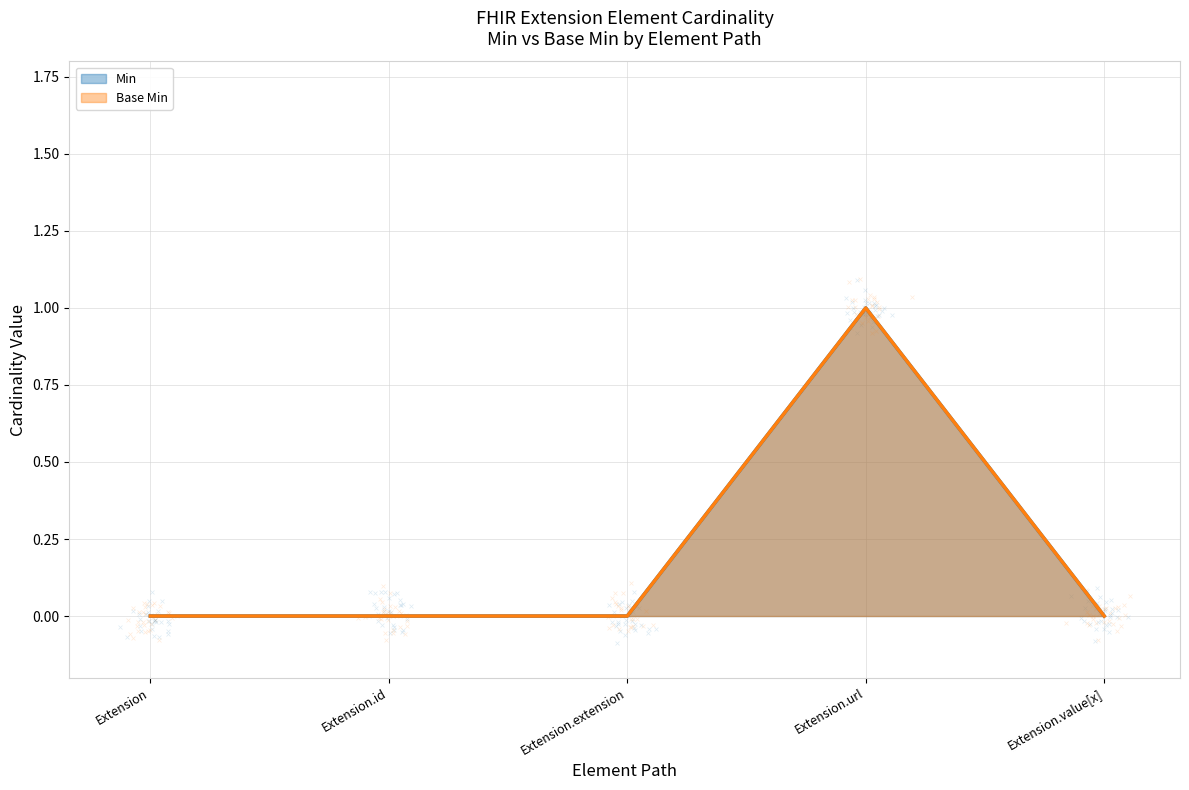

Which series contains the lowest Y value?

Min